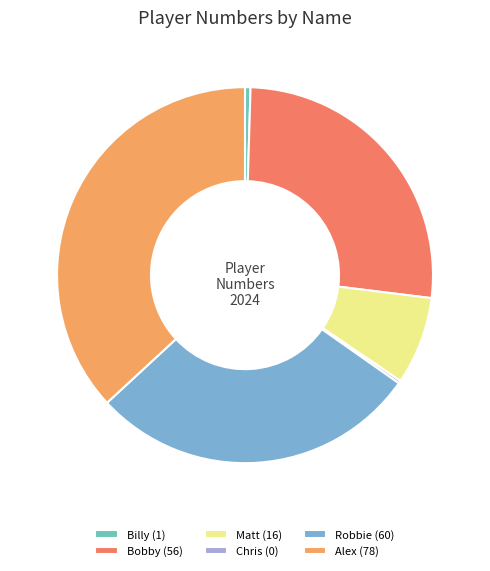

Does any single category account for the majority?

No